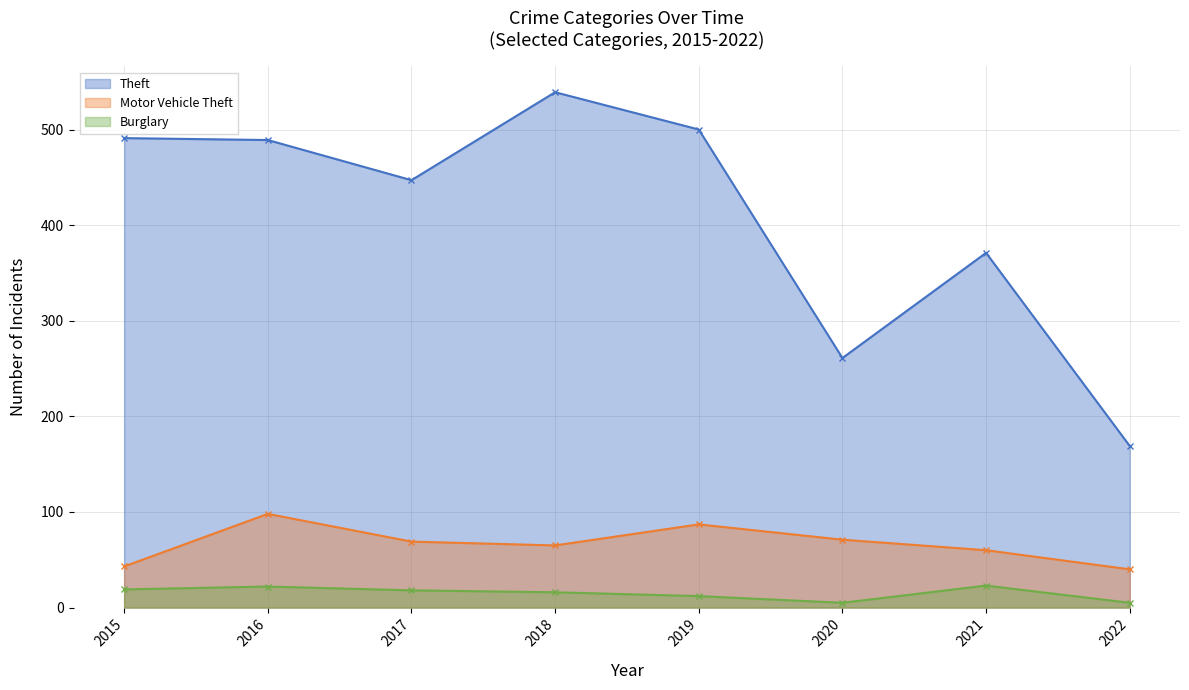

What are all the series names shown in the legend?

Theft, Motor Vehicle Theft, Burglary